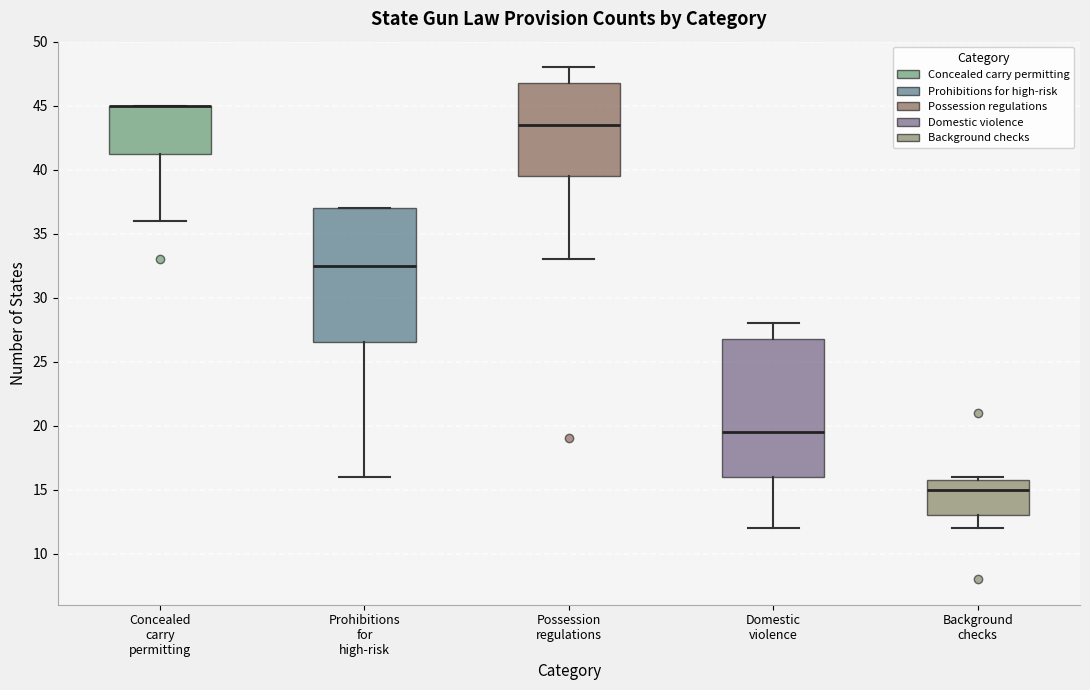

Reading left to right, read every box against the y-axis: the position of its median line, the range the box covers, and the ends of its whiskers. The values are not printed on the chart, so give them approximately, as read against the axis.

Concealed carry permitting: median 45.0 (drawn on the box's upper edge), box 41.5 to 45.0, whiskers 36.0 to 45.0
Prohibitions for high-risk: median 32.5, box 26.5 to 37.0, whiskers 16.0 to 37.0
Possession regulations: median 43.5, box 39.5 to 47.0, whiskers 33.0 to 48.0
Domestic violence: median 19.5, box 16.0 to 27.0, whiskers 12.0 to 28.0
Background checks: median 15.0, box 13.0 to 16.0, whiskers 12.0 to 16.0 (just above the box's upper edge)